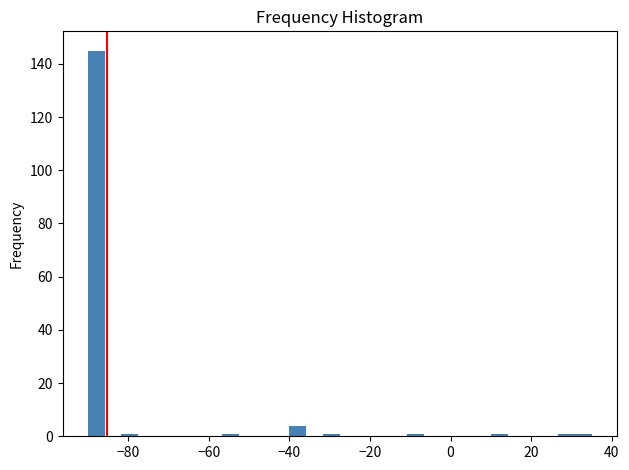

Read against the x-axis, roughly where is the centre of the tallest bar?

-88